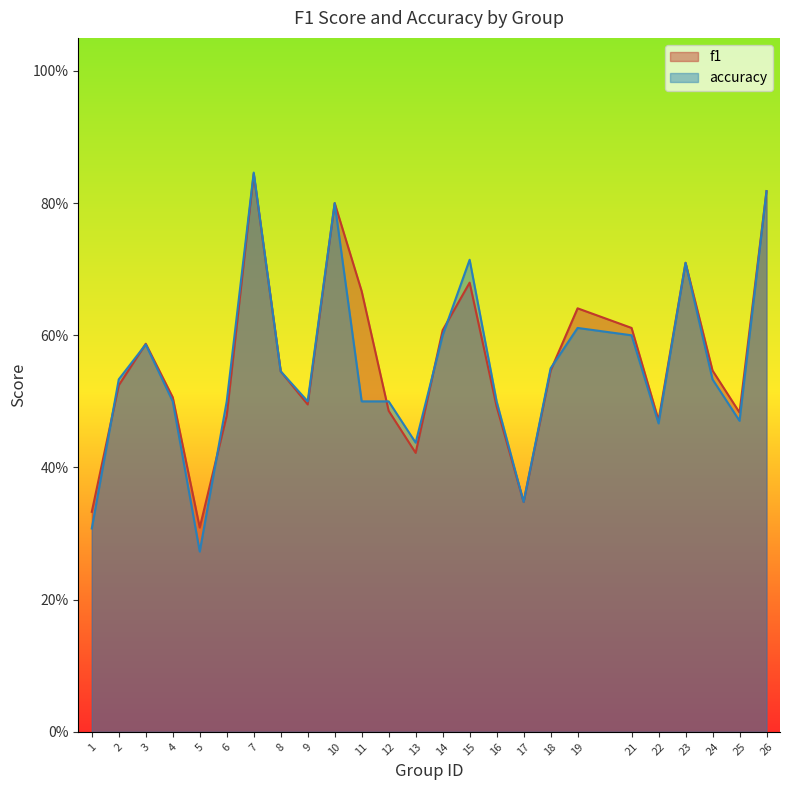

Which label corresponds to the largest value in the chart?

7